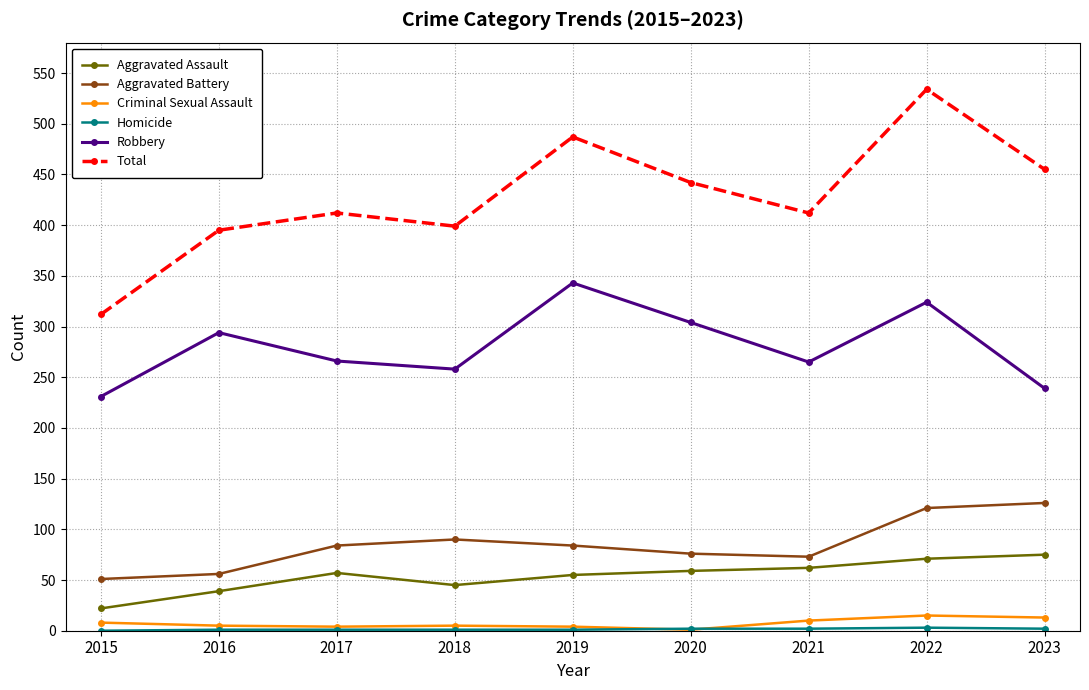

At which category does Robbery reach its first local peak?

2016